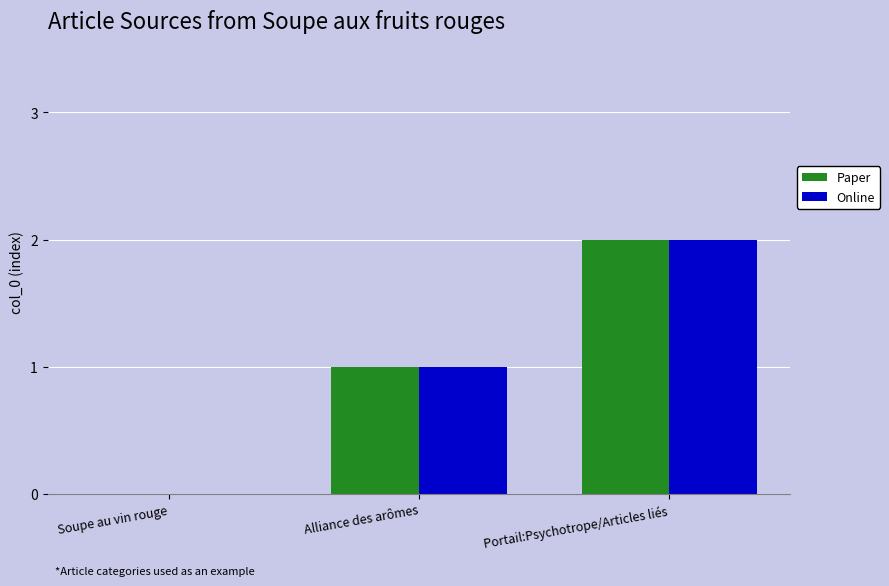

Which category has the highest value in the Paper series?

Portail:Psychotrope/Articles liés